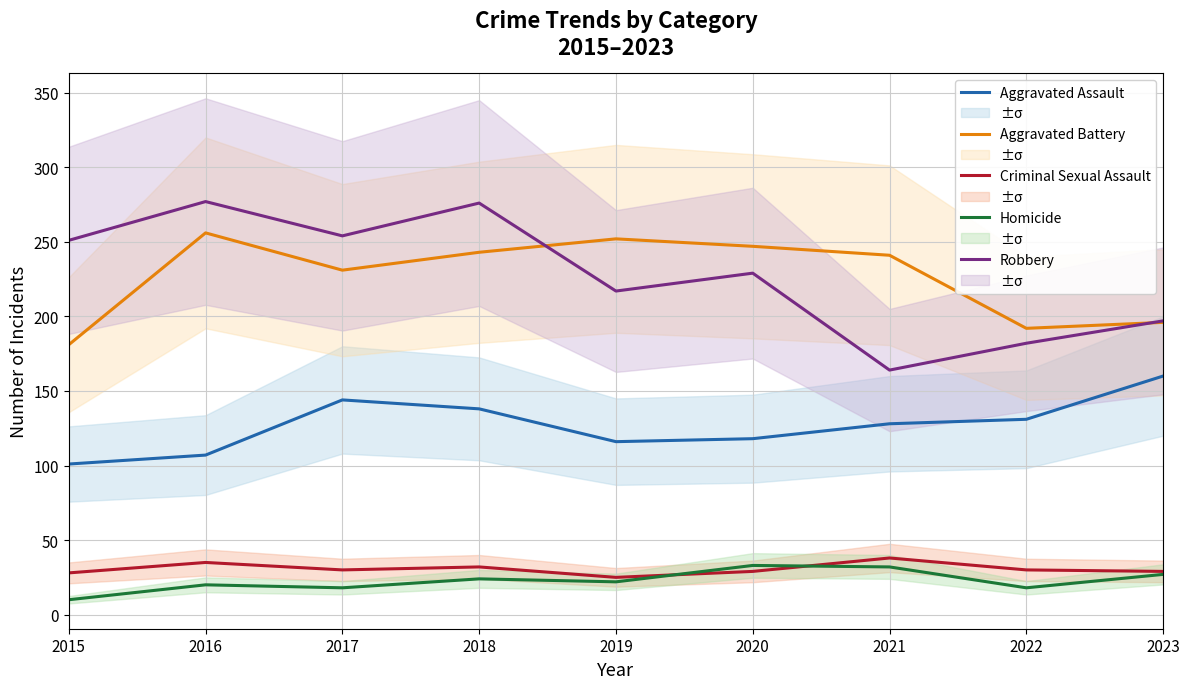

Is the value of Homicide at 2016 greater than the value of Criminal Sexual Assault at 2016?

No